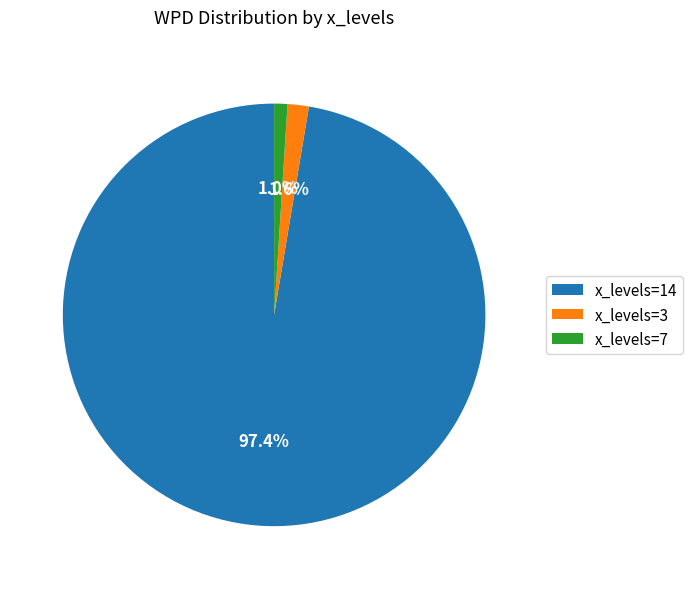

To the nearest percent, what is the difference between the largest and smallest slice percentages?

96%